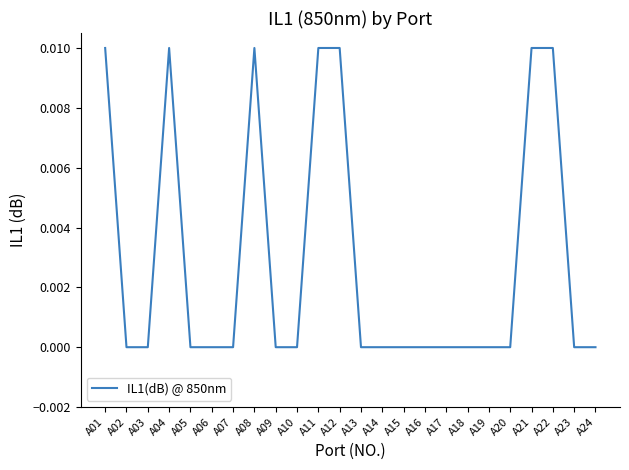

The chart shows a value of 0.0 at A23. True or false?

True